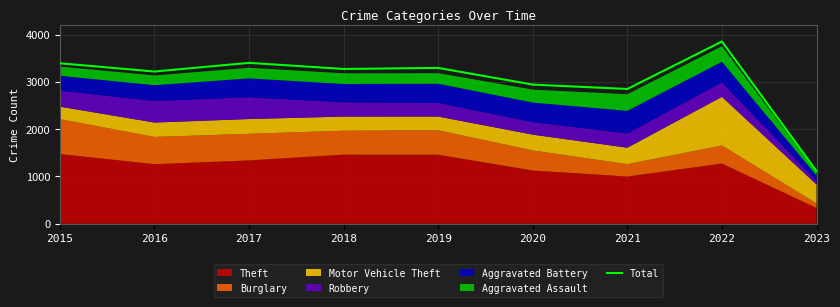

What is the minimum value shown in the chart?

1114